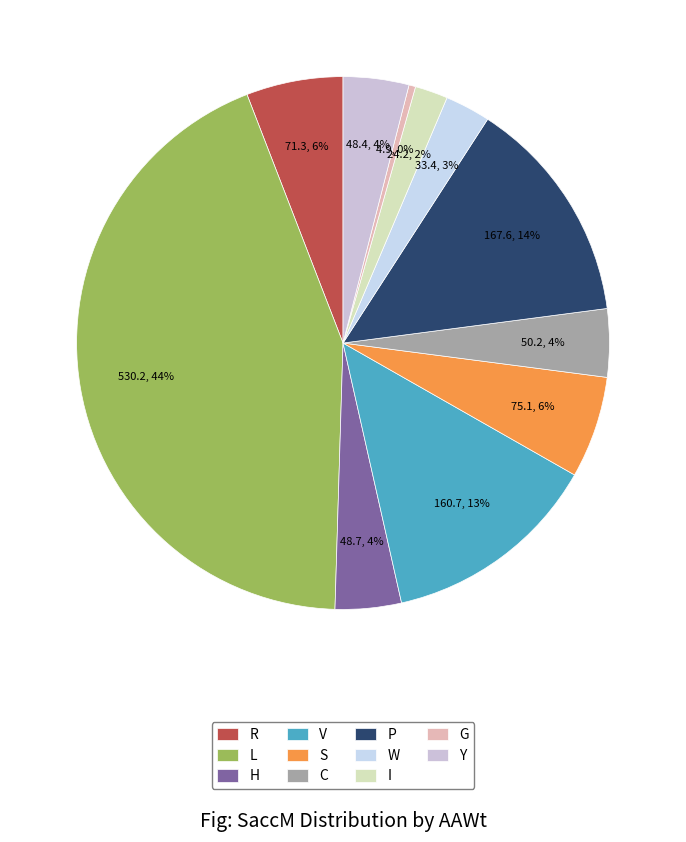

True or false: S accounts for 1% of the total.

False